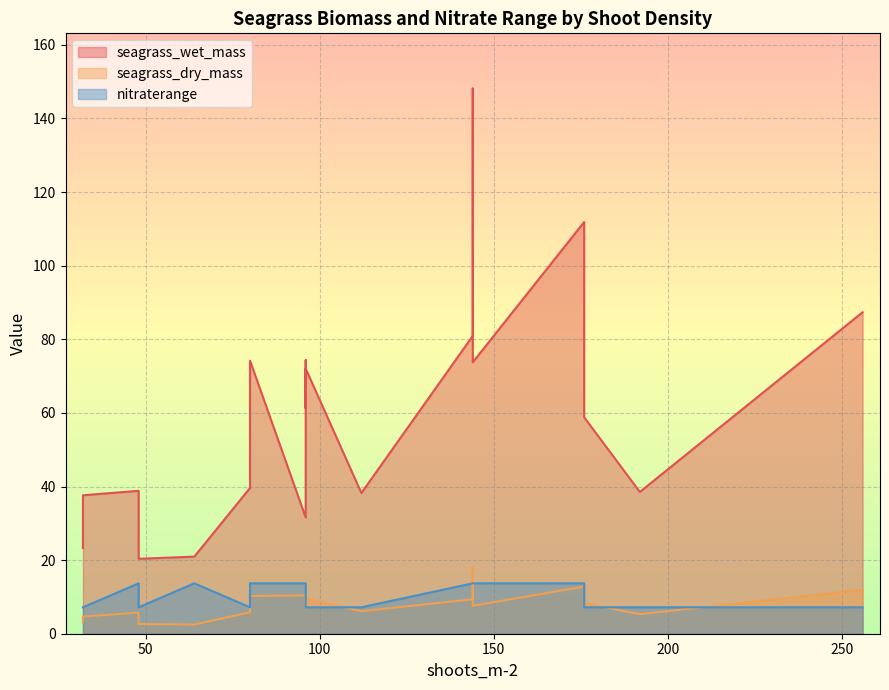

True or false: nitraterange has a value of 7.2 at 176.

True